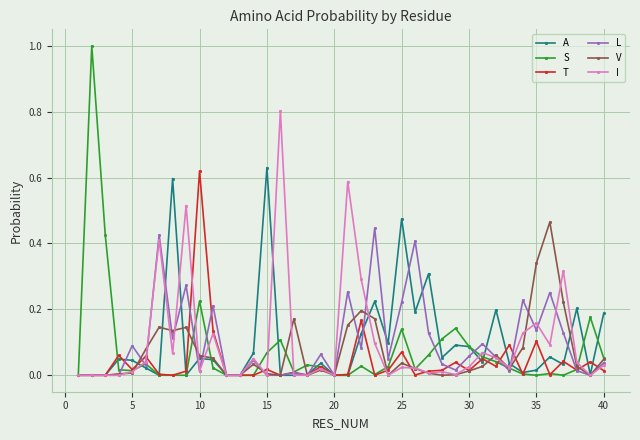

How many distinct data groups are displayed?

6